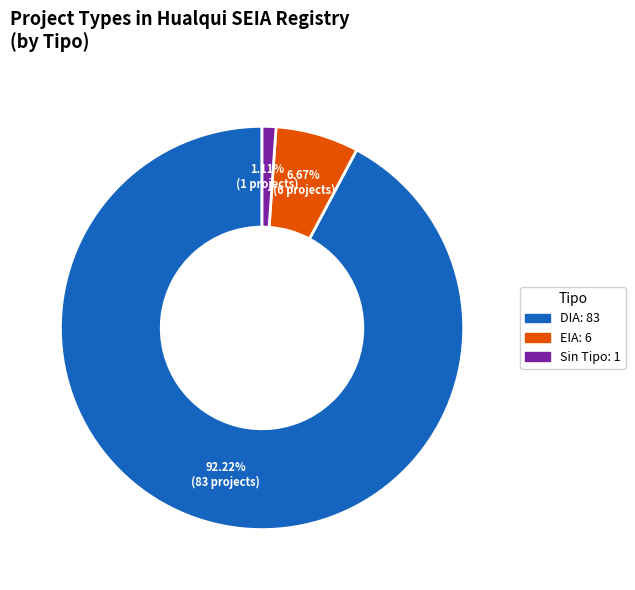

Is there any slice that represents more than half of the pie?

Yes